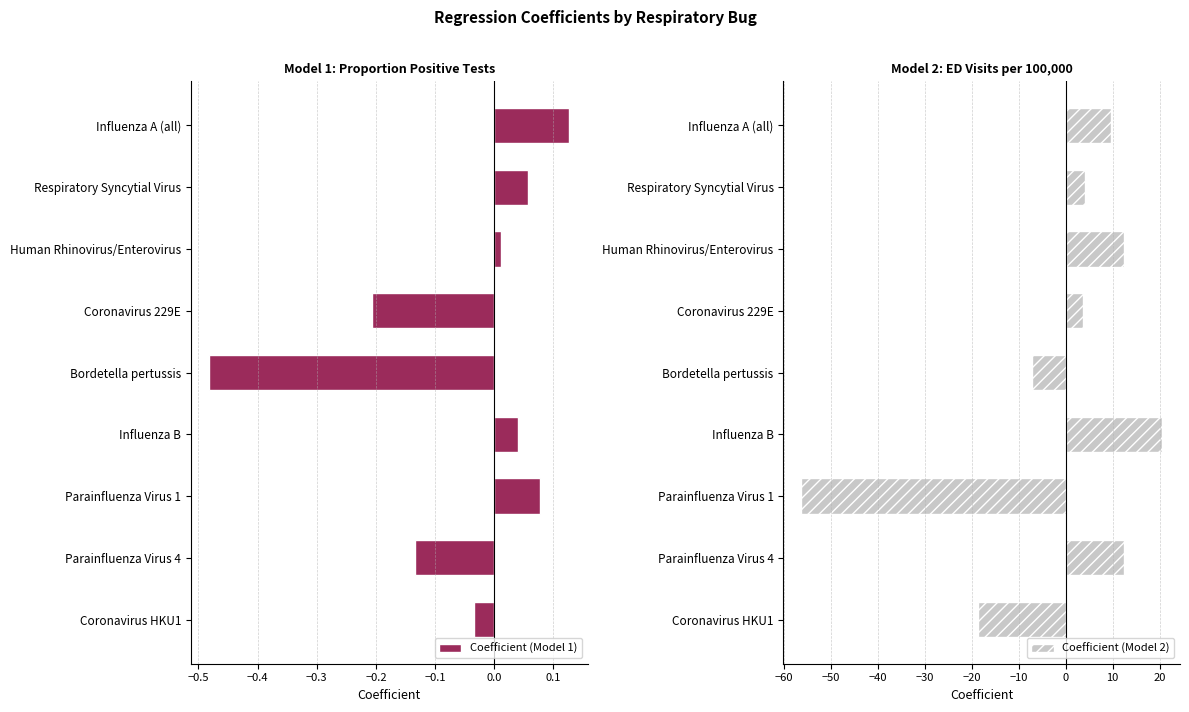

Reading left to right, list all the values displayed in this chart.

Coefficient (Model 1): 0.1	0.1	0.0	-0.2	-0.5	0.0	0.1	-0.1	-0.0
Coefficient (Model 2): 9.6	4.1	12.4	3.7	-7.3	20.5	-56.3	12.4	-18.6